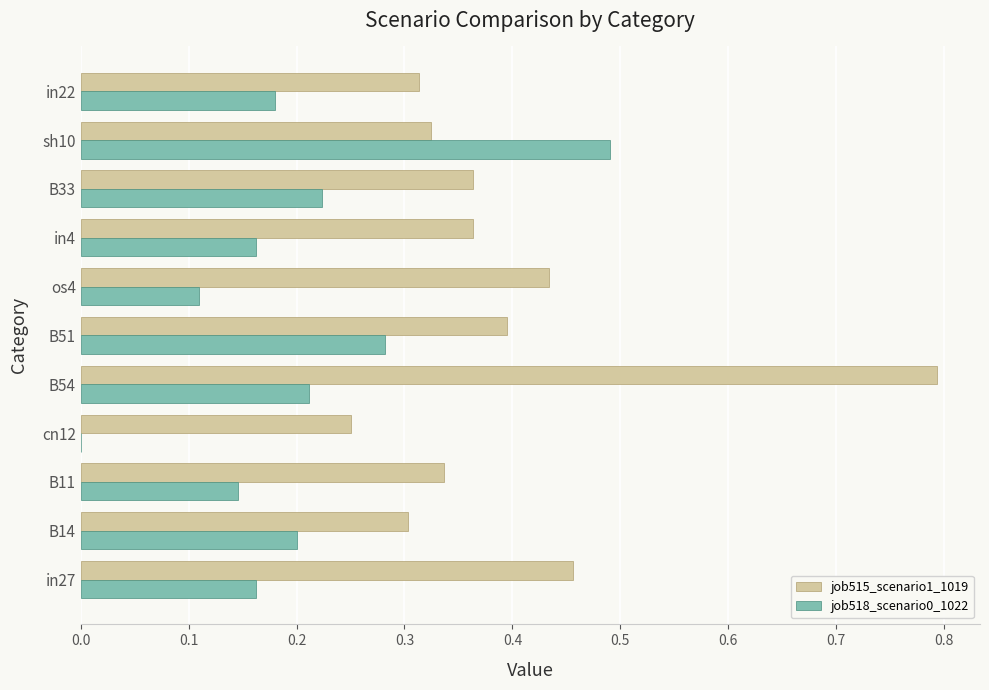

Which series changed the most between B11 and sh10?

job518_scenario0_1022